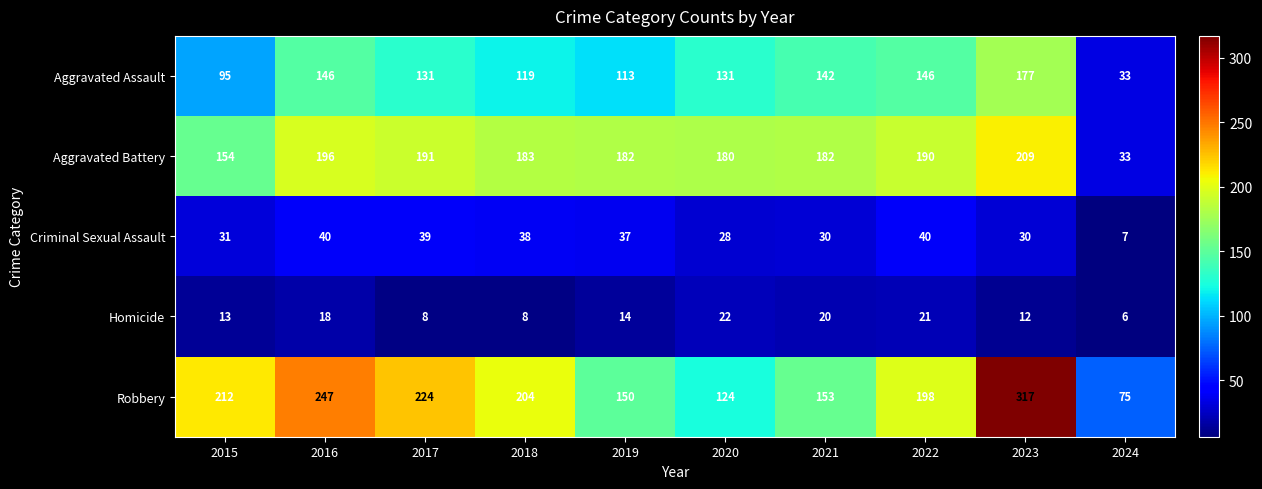

The value of Robbery at 2016 is 439. True or false?

False